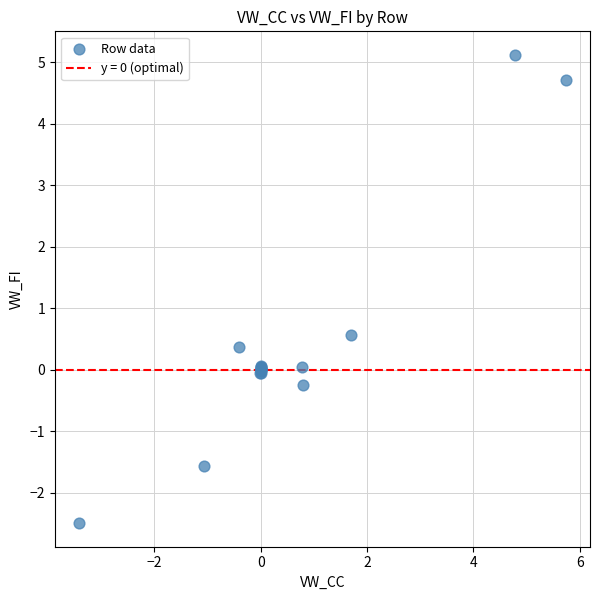

What Y value in the scatter plot is closest to 1?

0.6